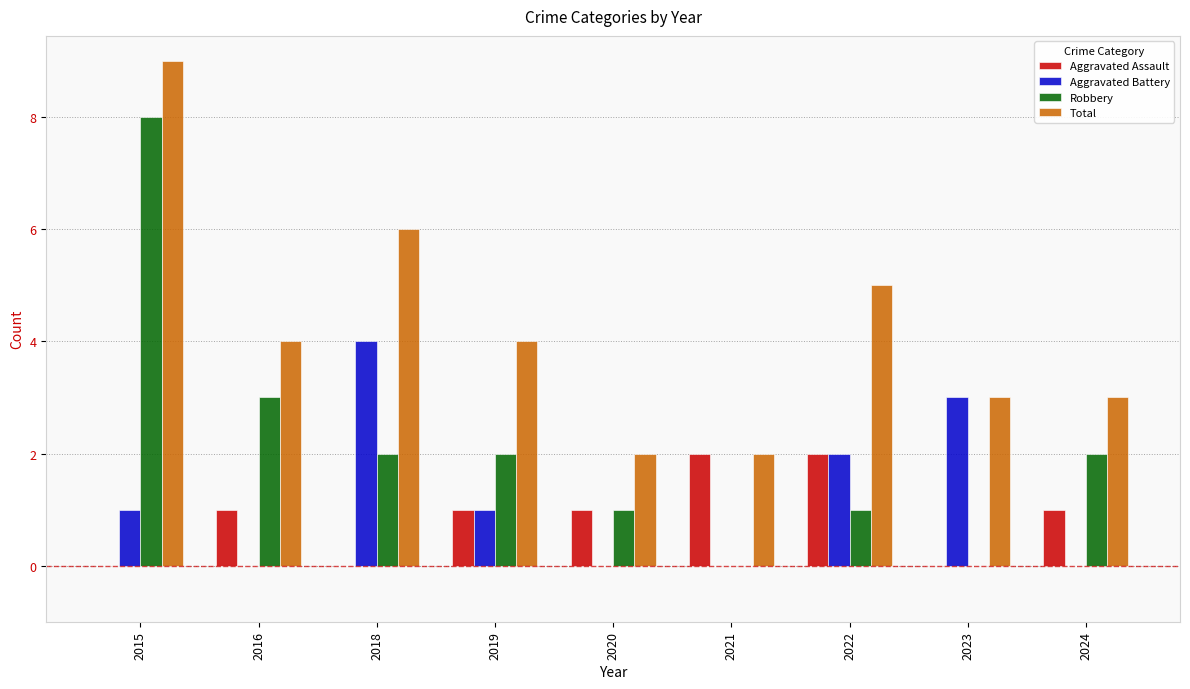

What is the total value across all series at 2016?

8